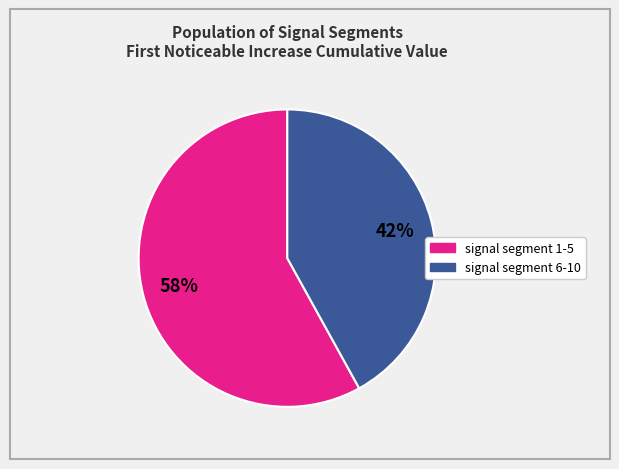

Does any single category account for the majority?

Yes